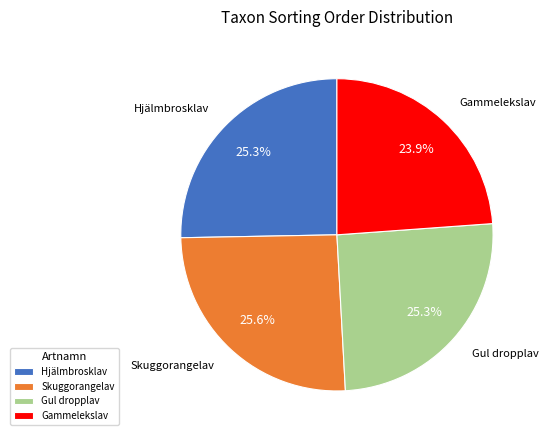

Approximately how many times larger is the value at Hjälmbrosklav compared to Gammelekslav?

1.1